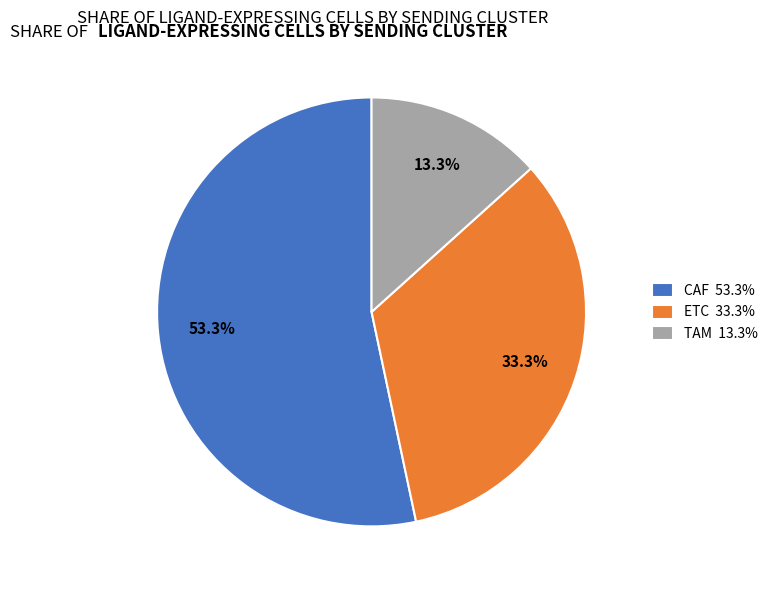

Between ETC and TAM, which is larger?

ETC